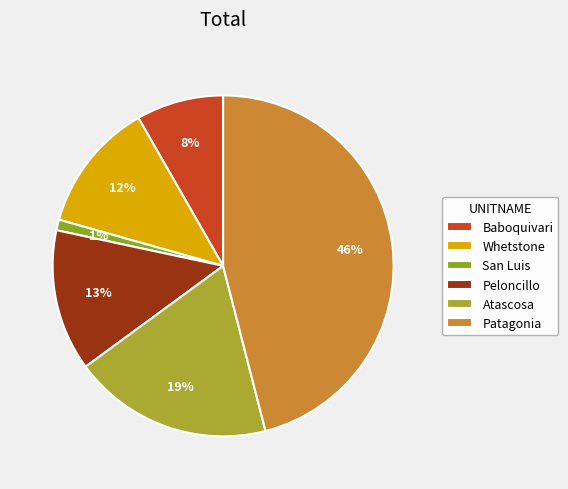

Which slice is the smallest?

San Luis